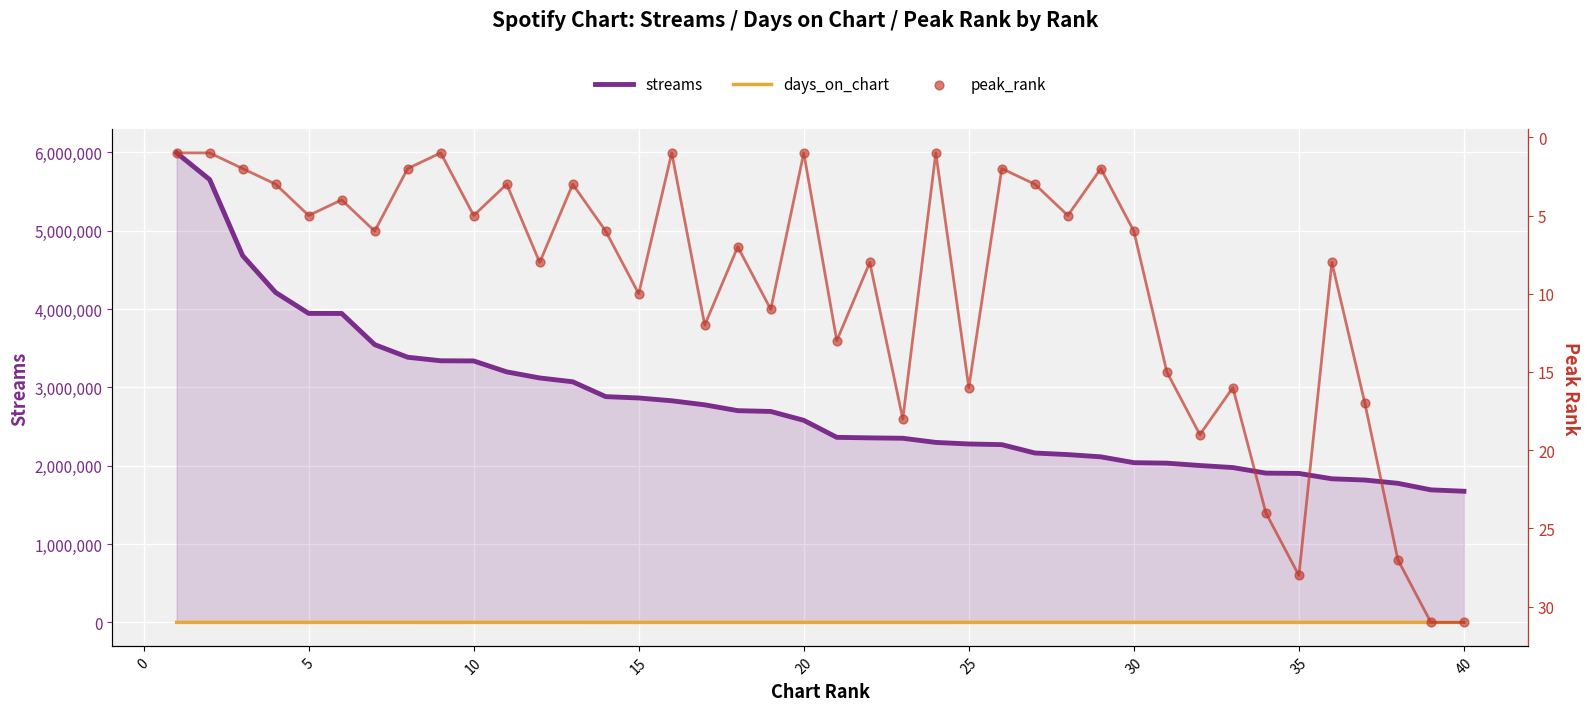

What are all the series names shown in the legend?

streams, days_on_chart, peak_rank